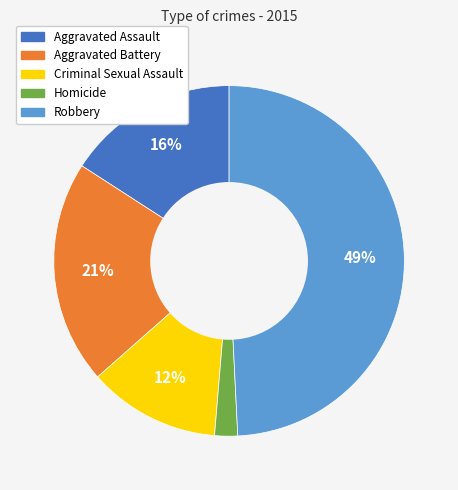

Does any single category account for the majority?

No